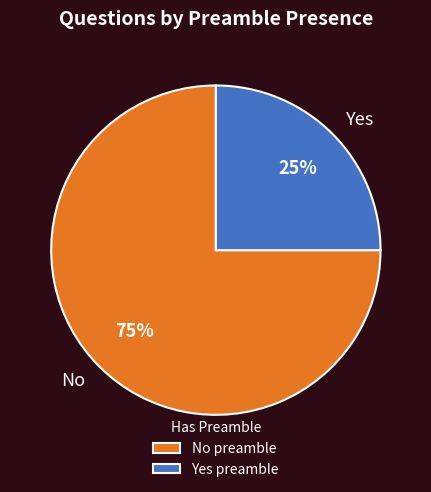

Approximately how many times larger is the value at Yes compared to No?

0.3